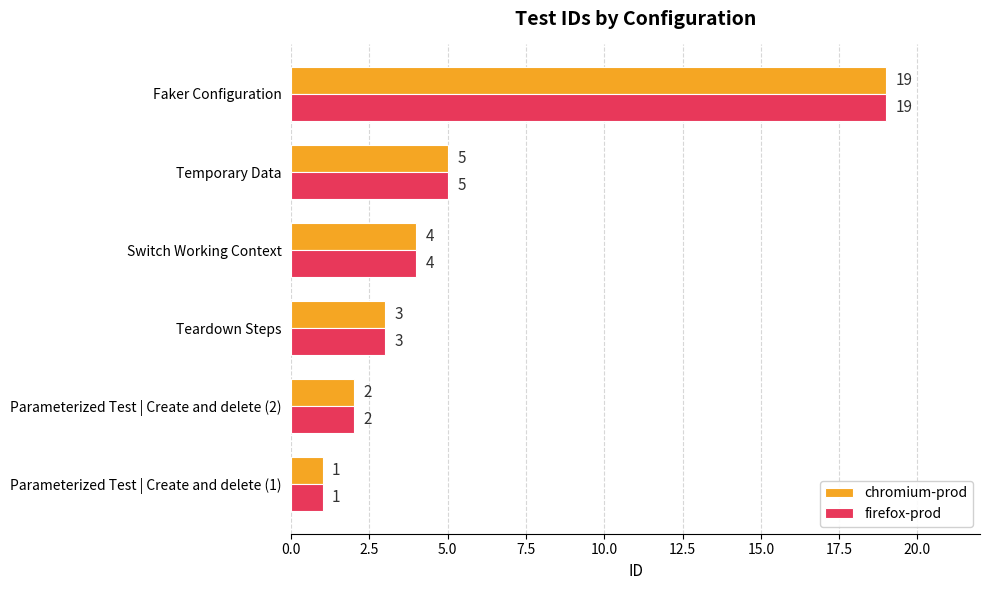

What is the total value across all series at Teardown Steps?

6